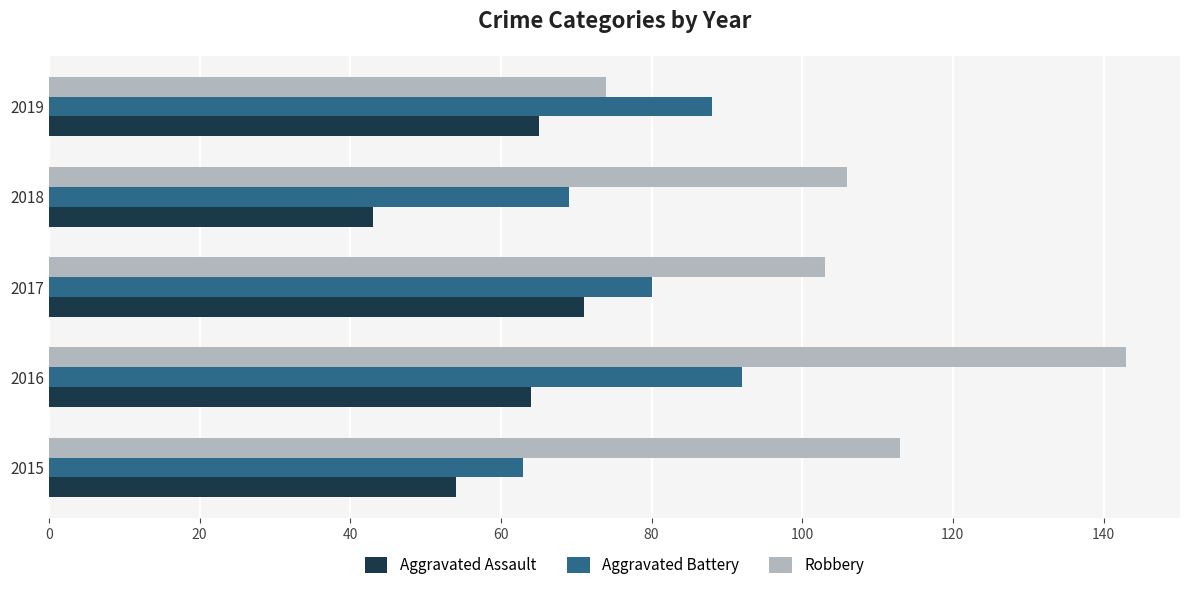

What is the sum of all Robbery values?

539